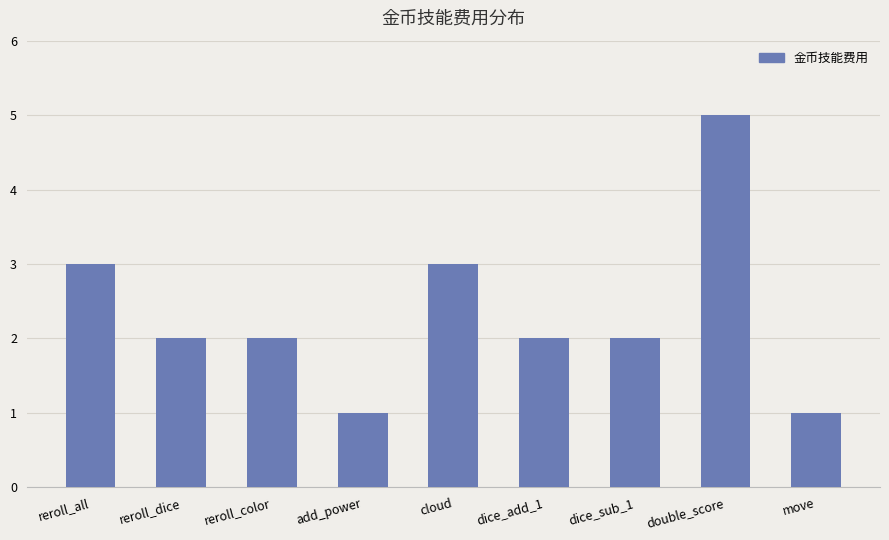

What is the smallest value displayed?

1